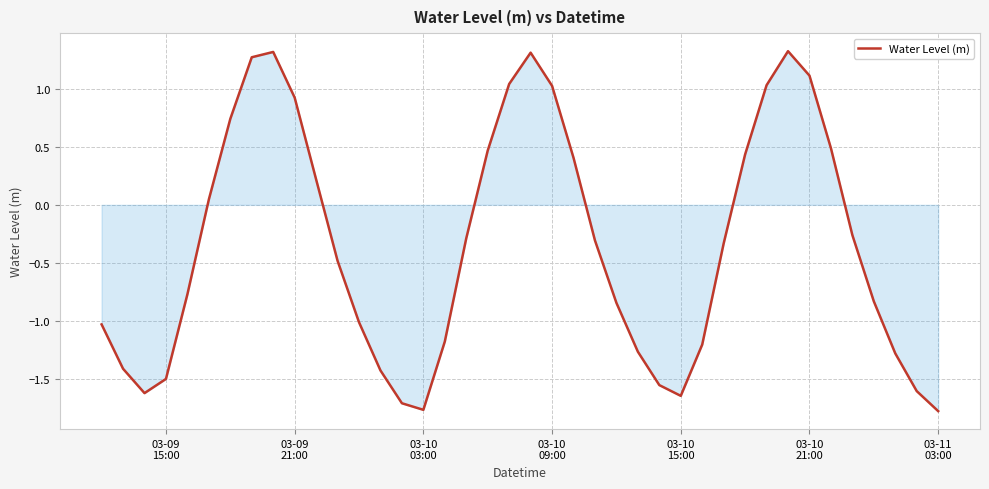

What is the difference between the maximum and minimum values?

3.1